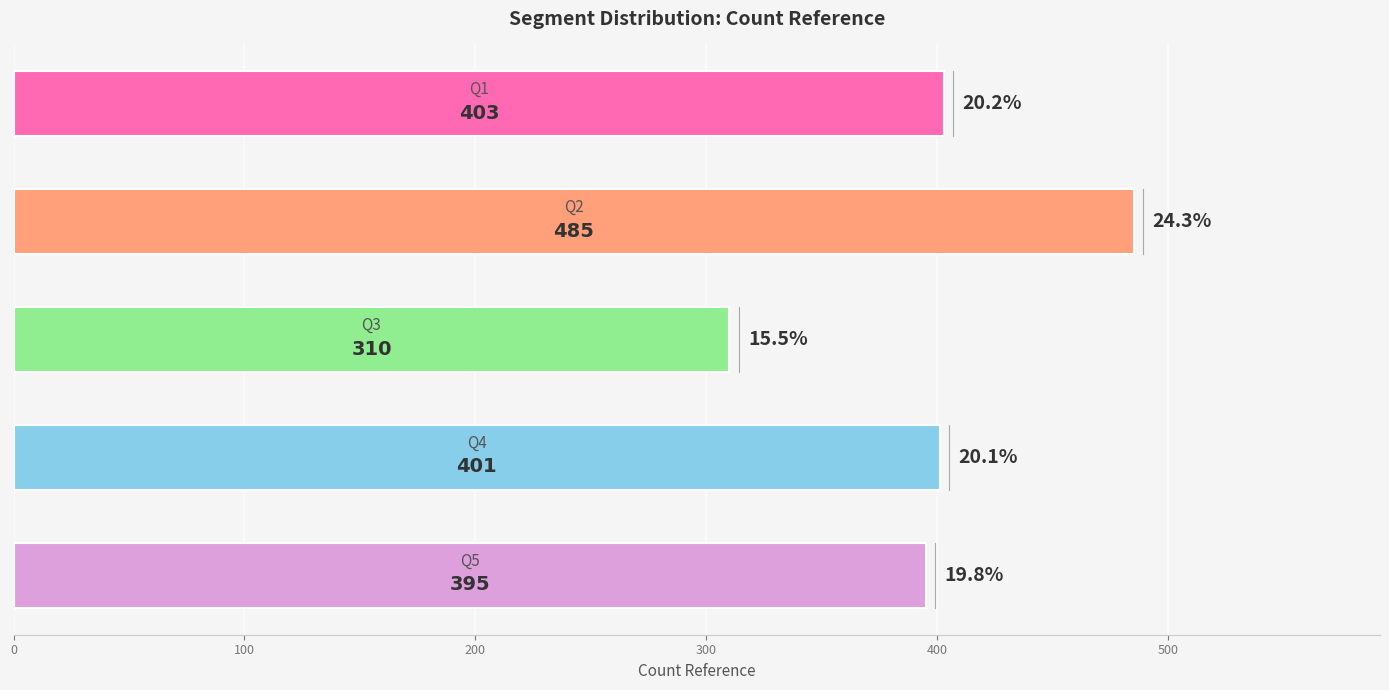

What is the smallest value displayed?

310